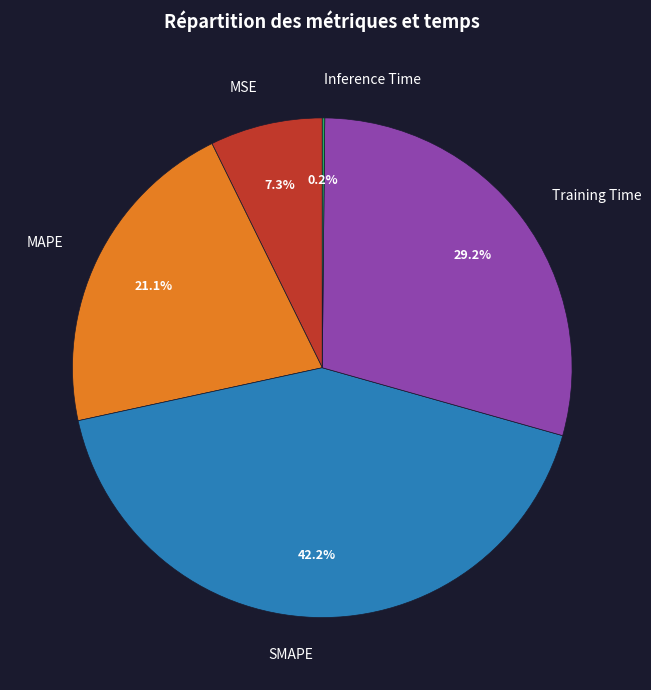

What is the largest slice in the pie chart?

SMAPE